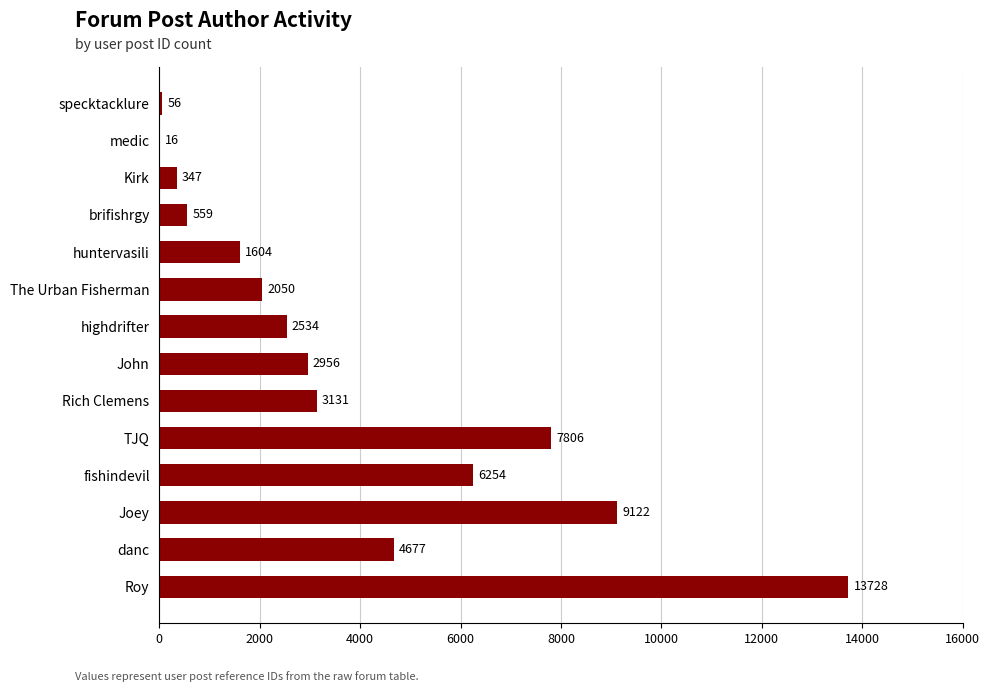

Are the bars grouped side by side (vs. stacked)?

No